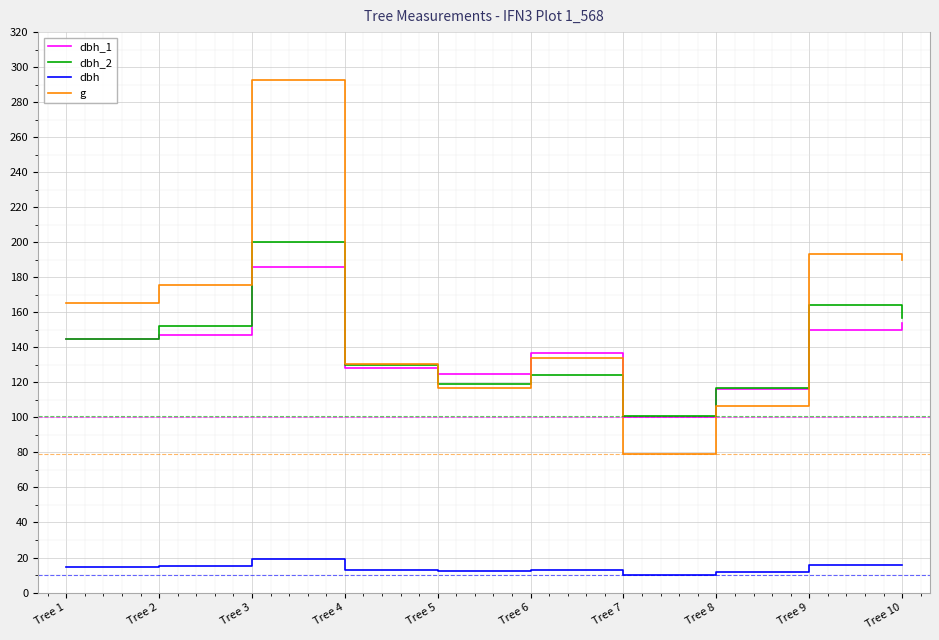

List the labels in order of g value, smallest first.

Tree 7, Tree 8, Tree 5, Tree 4, Tree 6, Tree 1, Tree 2, Tree 10, Tree 9, Tree 3